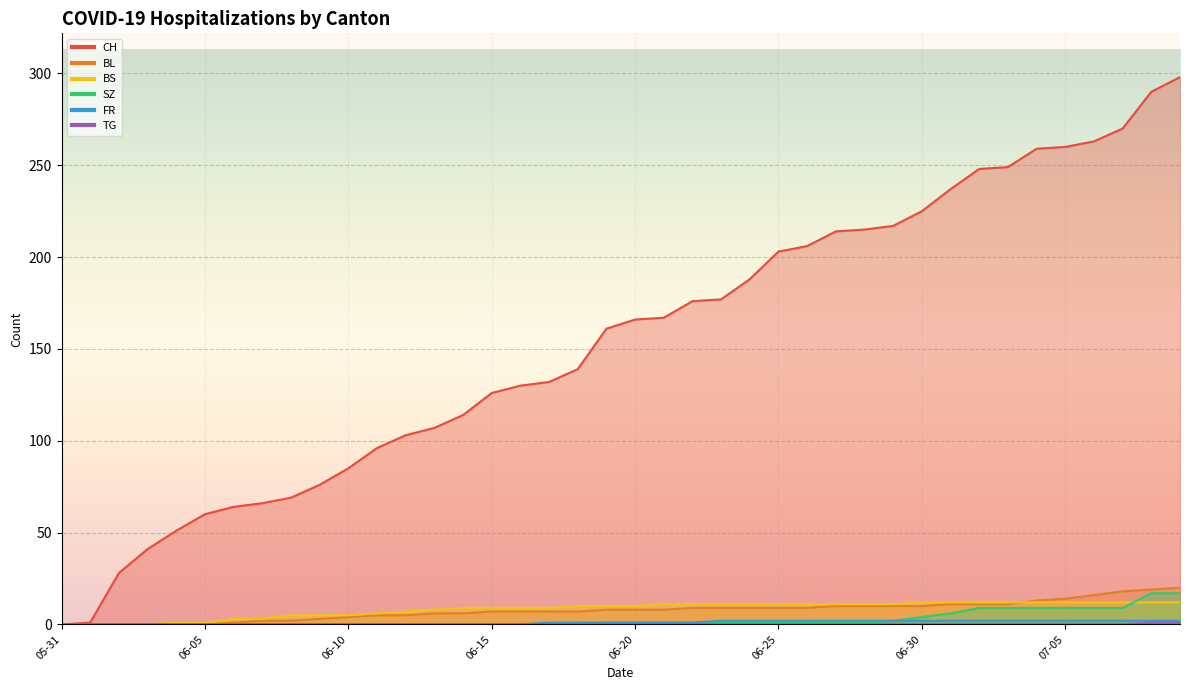

How many data points in BL are less than 8?

19